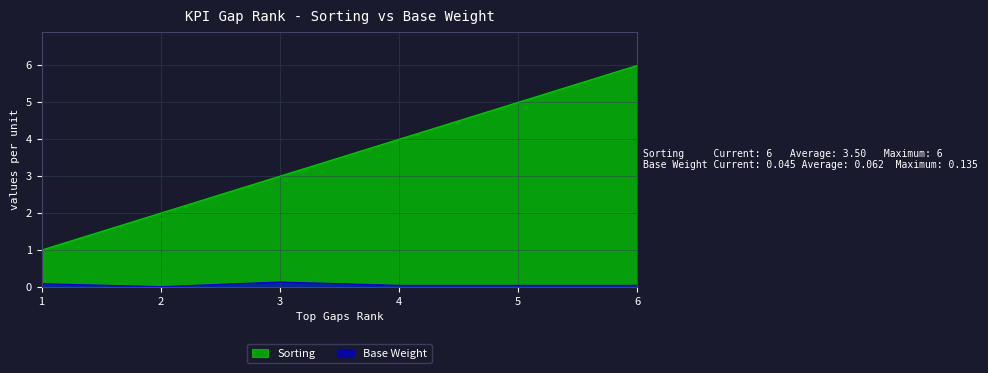

Reading left to right, what are all the values shown in this chart?

Sorting: 1.0	2.0	3.0	4.0	5.0	6.0
Base Weight: 0.1	0.0	0.1	0.0	0.0	0.0